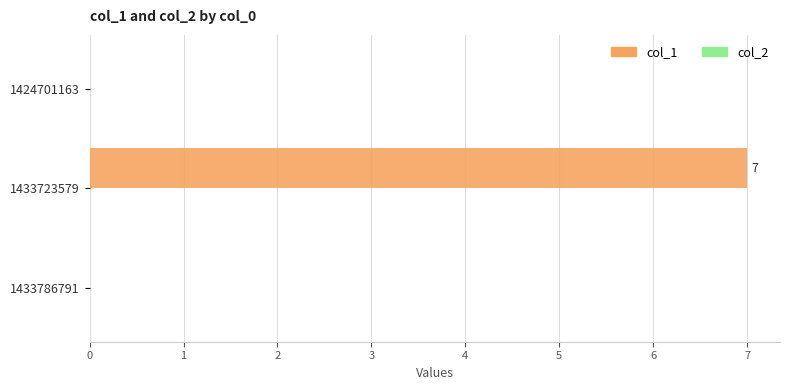

The value at 1433723579 is 7. True or false?

True